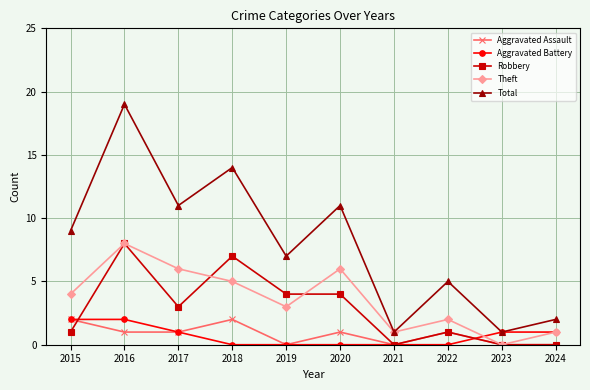

Which series has the largest range (max minus min)?

Total